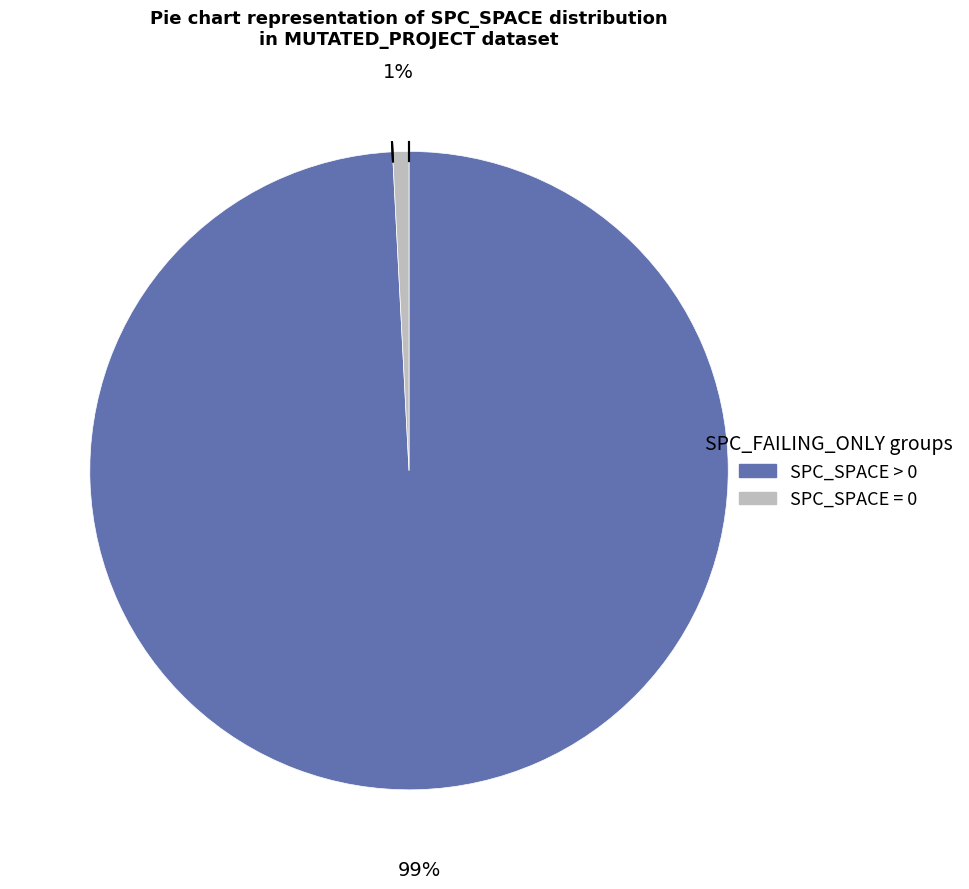

Combined, do SPC_SPACE > 0 and SPC_SPACE = 0 account for over 50%?

Yes